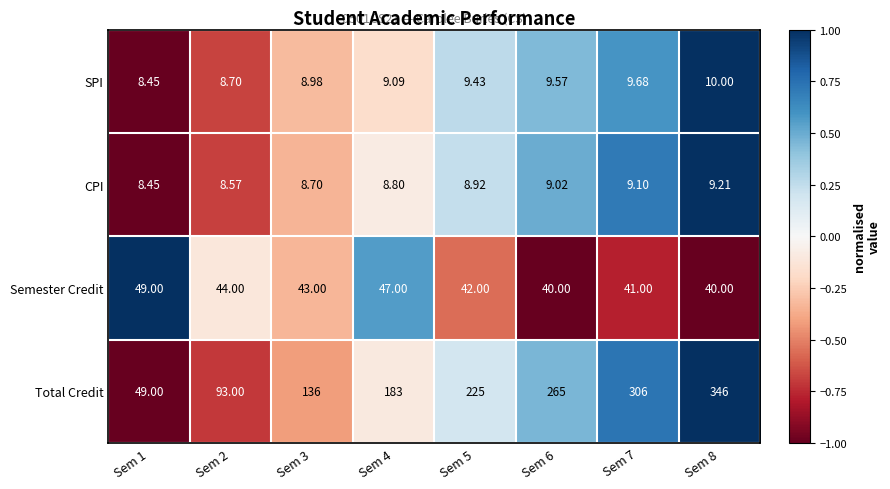

Which series has the largest total across all categories?

Total Credit